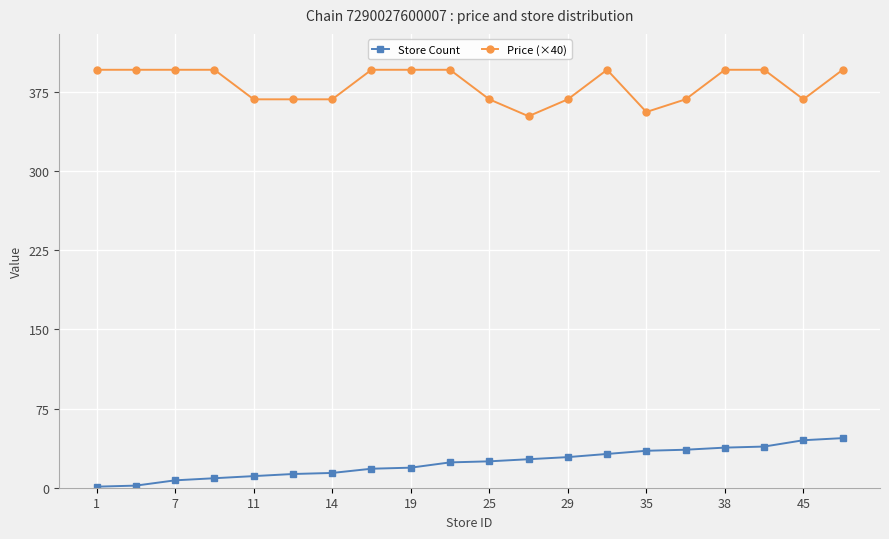

What is the greatest value displayed?

396